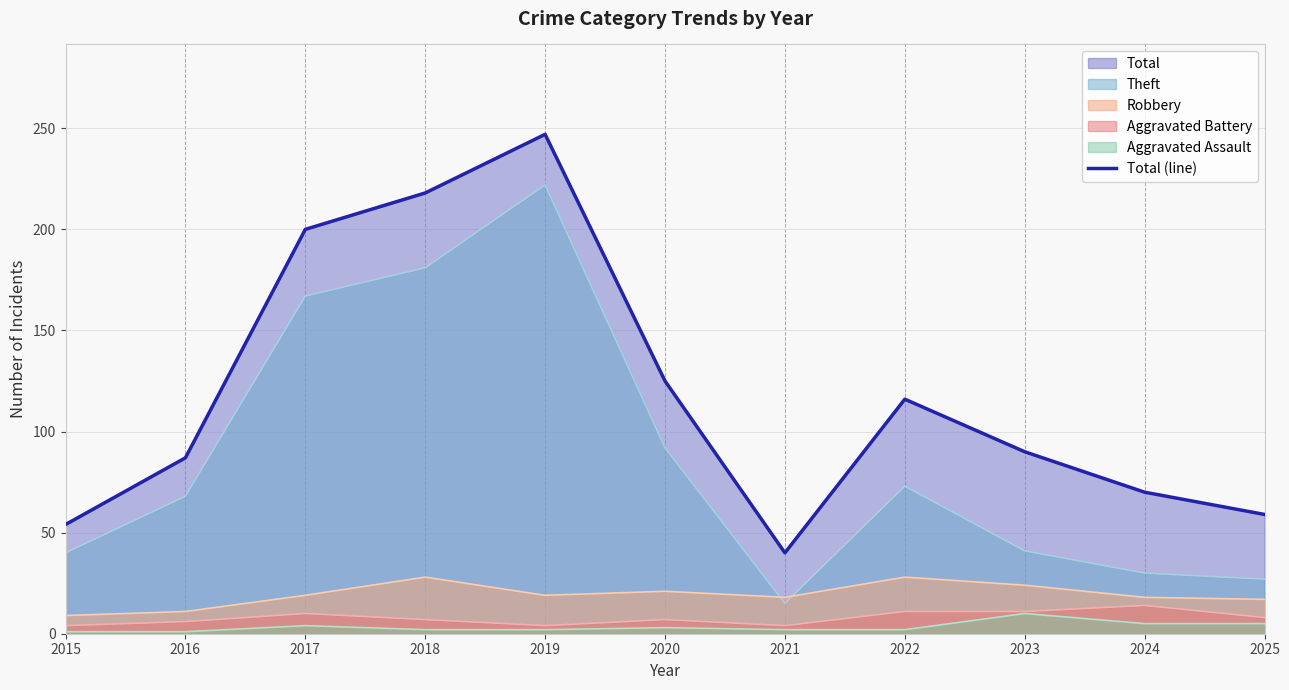

The chart shows a value of 69 at 2017. True or false?

False